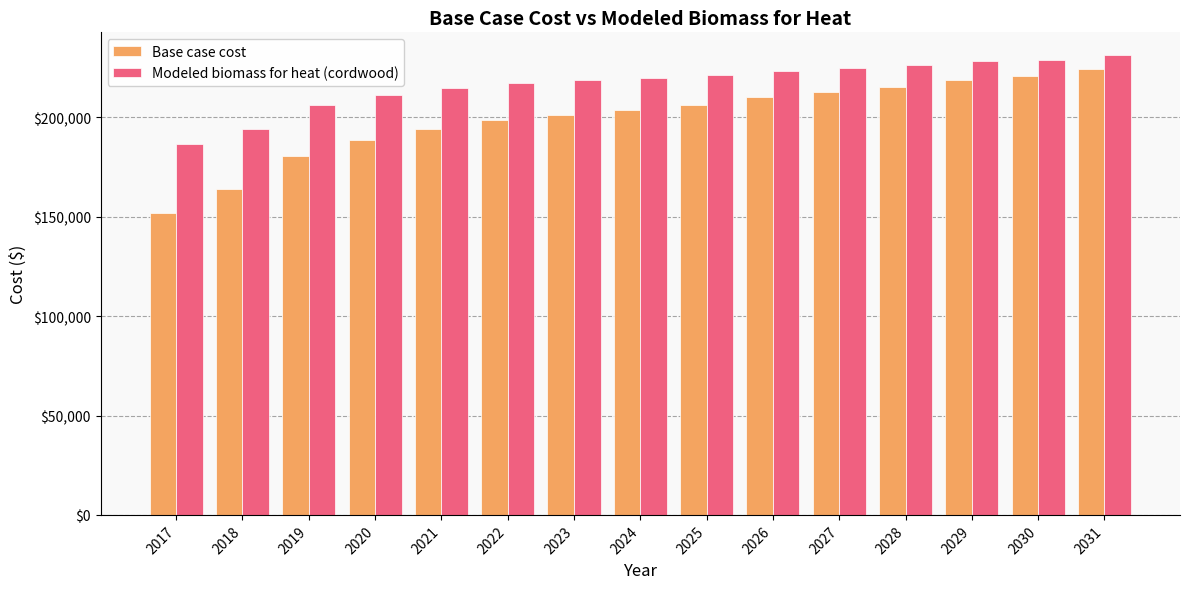

How many groups of bars are there?

15